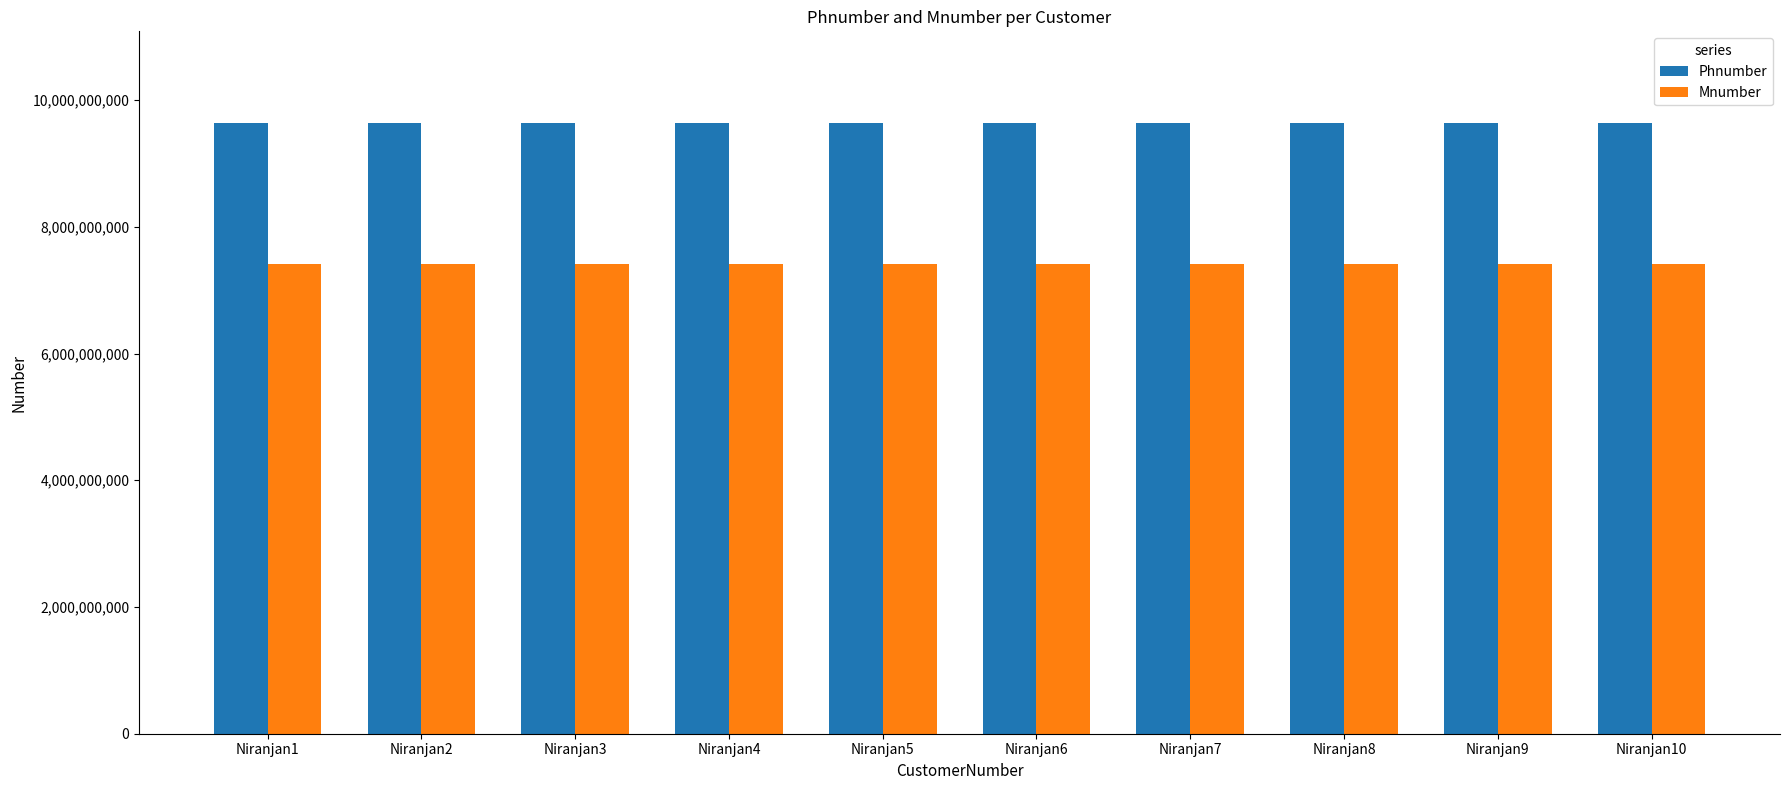

What is the spread (max minus min) of values at Niranjan1?

2219997780